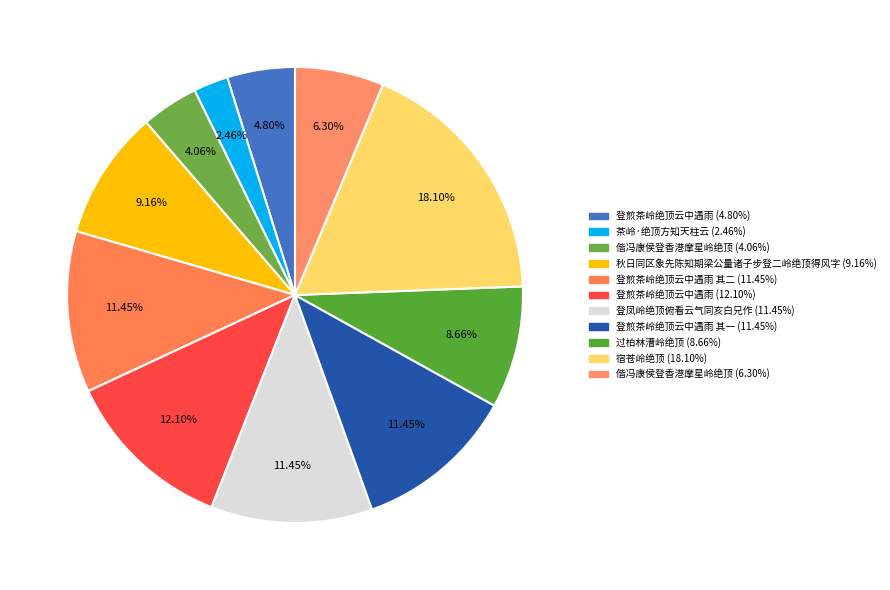

Which category has the biggest portion of the pie?

宿苍岭绝顶